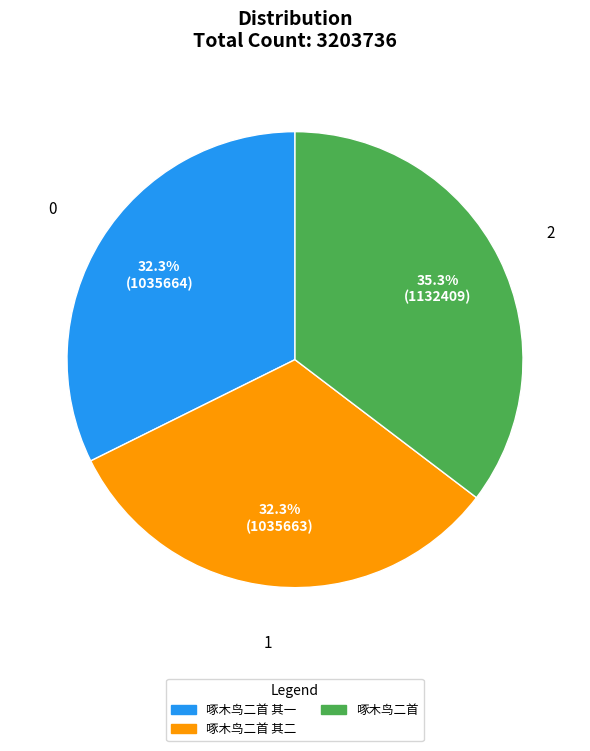

Does any single category account for the majority?

No